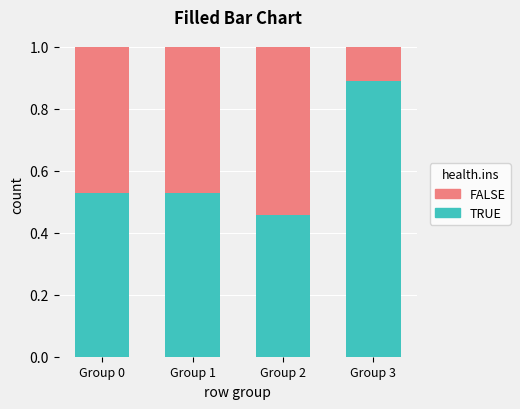

What is the total value across all series at Group 3?

1.0